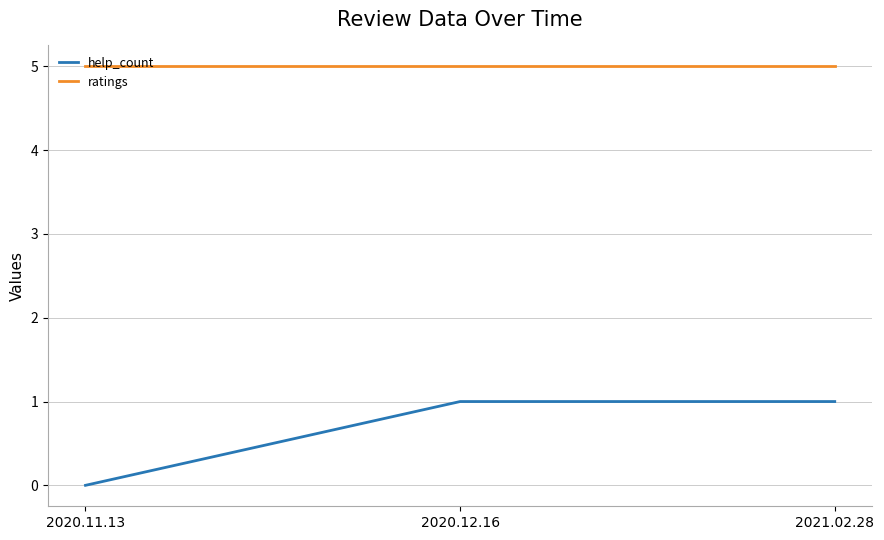

What is the greatest value displayed?

5